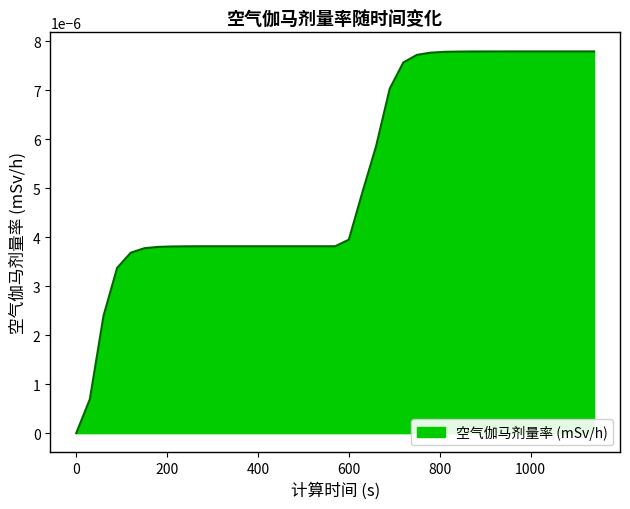

True or false: there are more than 0 points higher than both neighbors.

False